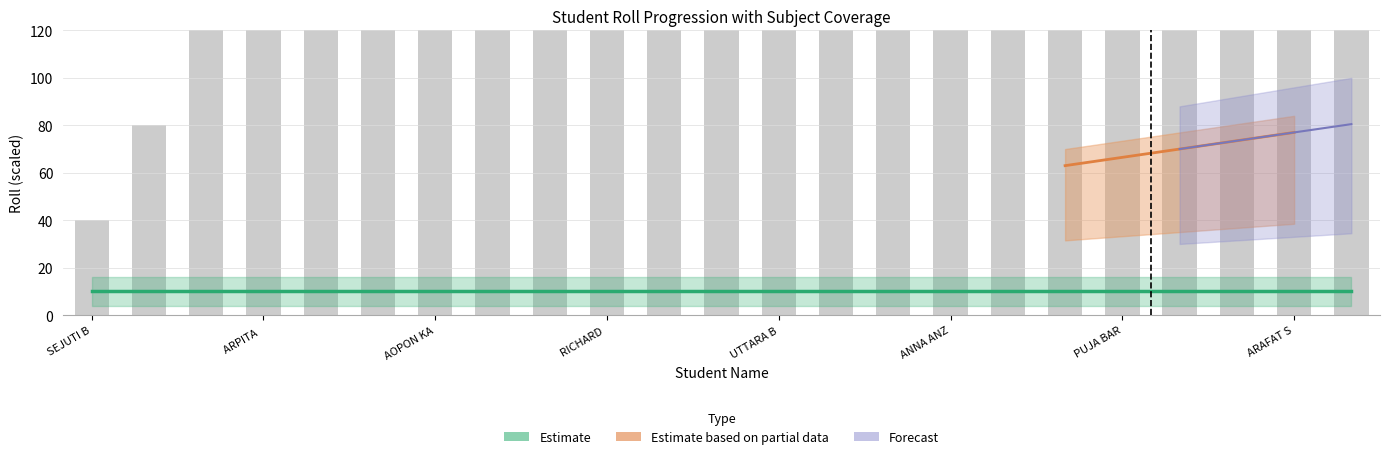

Which category has the lowest value across all series?

SEJUTI B